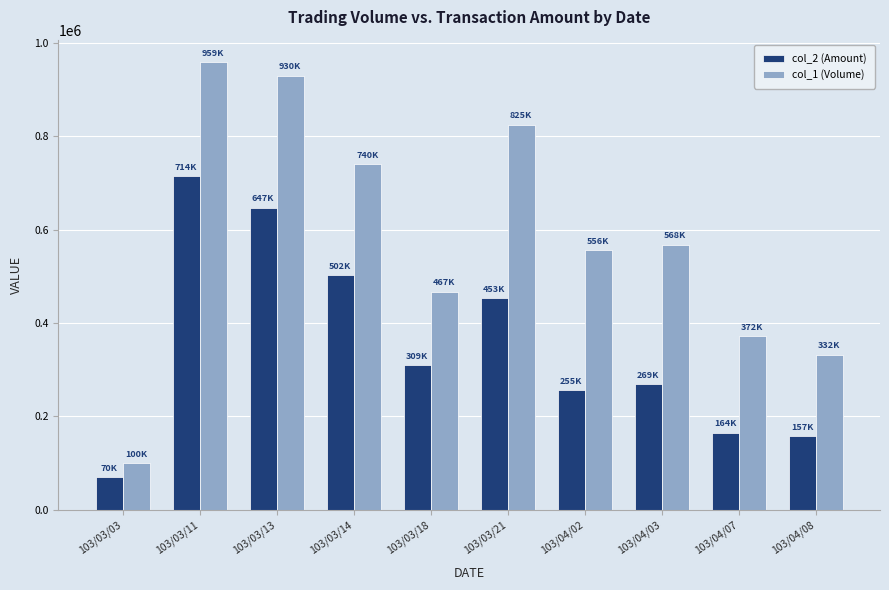

What is the label of the 2nd bar from the right?

103/04/07